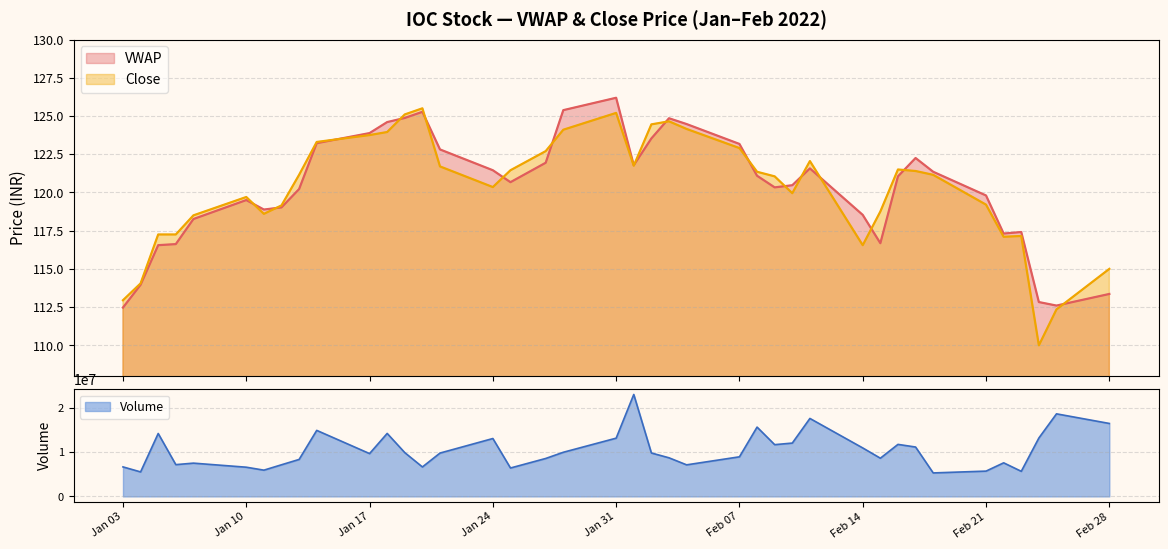

Where is the first local minimum for Close?

2022-01-11